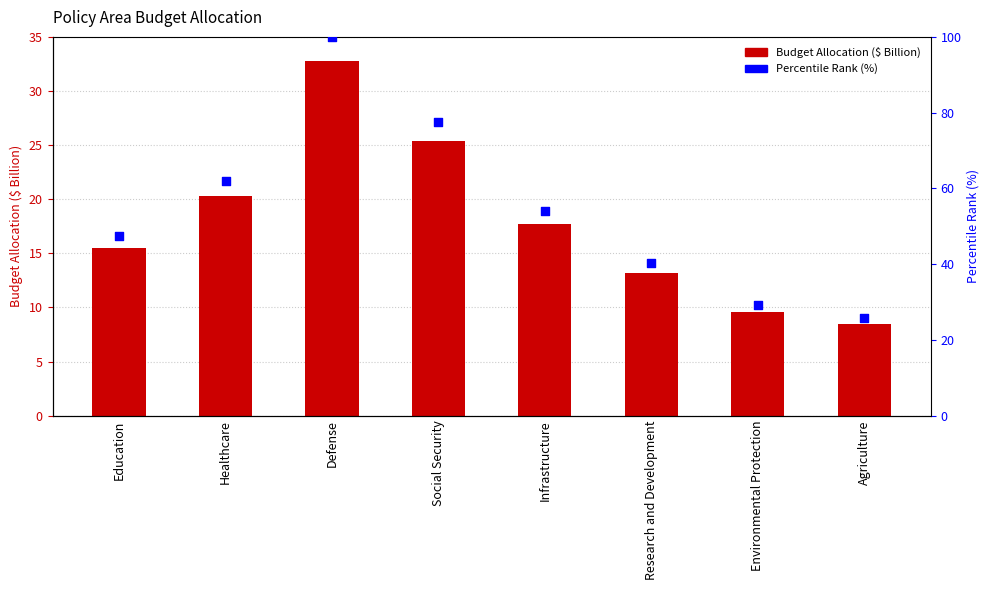

What are all the series names shown in the legend?

Budget Allocation ($ Billion), Percentile Rank (%)